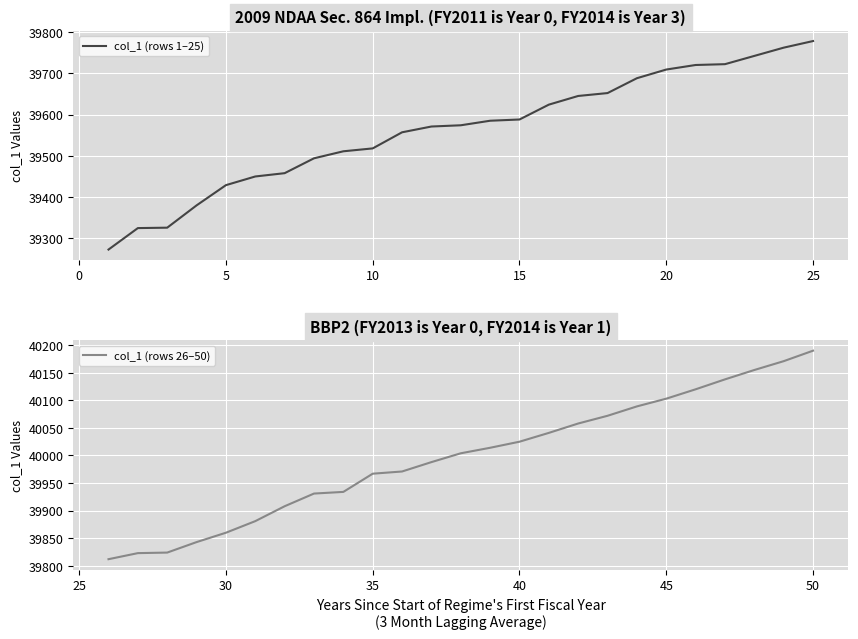

True or false: col_1 (rows 1–25) and col_1 (rows 26–50) intersect in this chart.

False